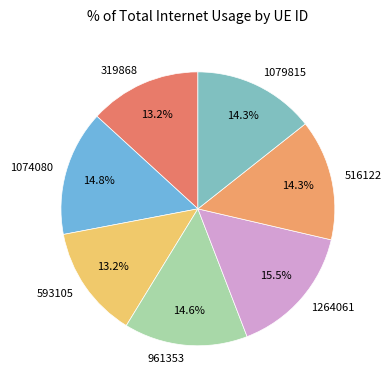

How many segments does this pie chart have?

7